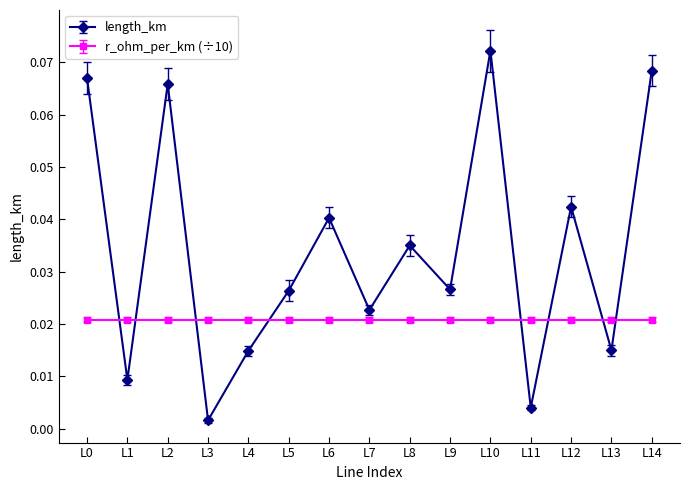

How many data points does each series have?

15